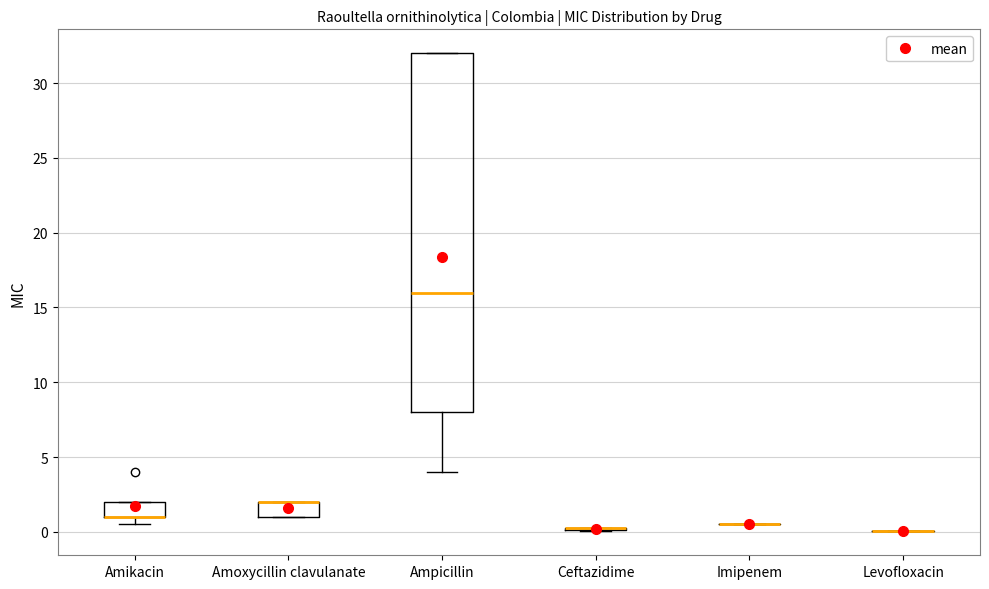

Where does the median line of the box for Ampicillin sit on the y-axis? The values are not printed on the chart, so give them approximately, as read against the axis.

16.0